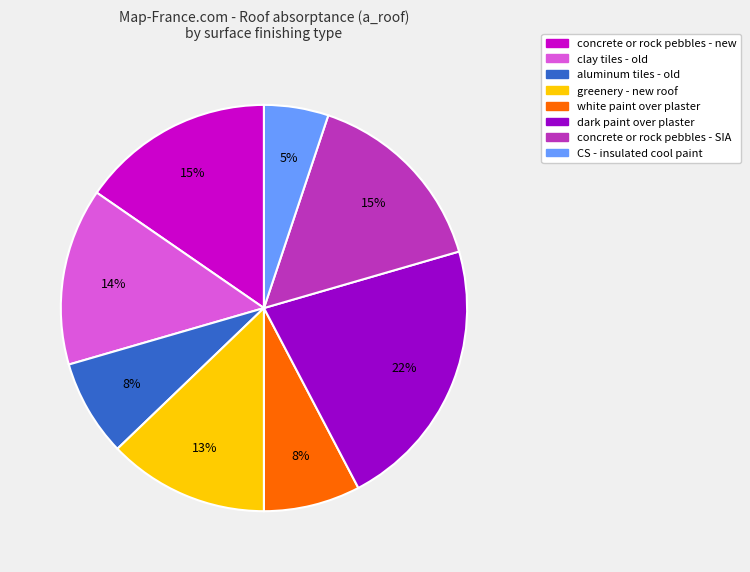

Which has a higher value, clay tiles - old or concrete or rock pebbles - new?

concrete or rock pebbles - new